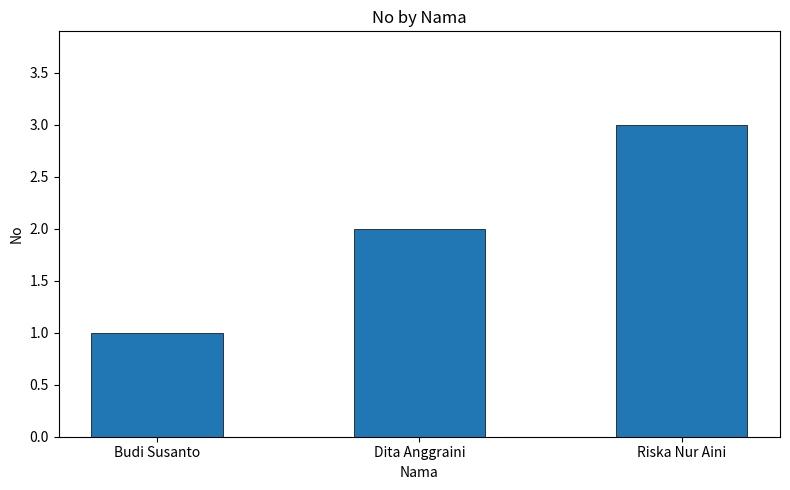

How many distinct data groups are displayed?

1